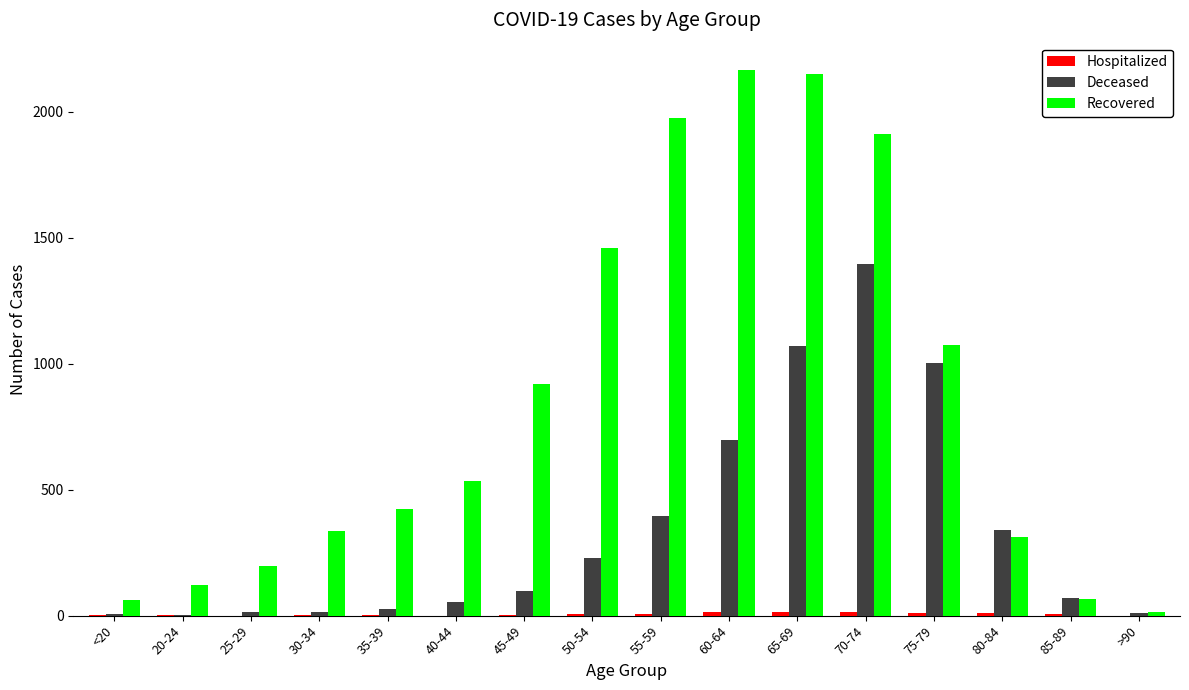

The Deceased series shows 695 at 60-64. True or false?

True